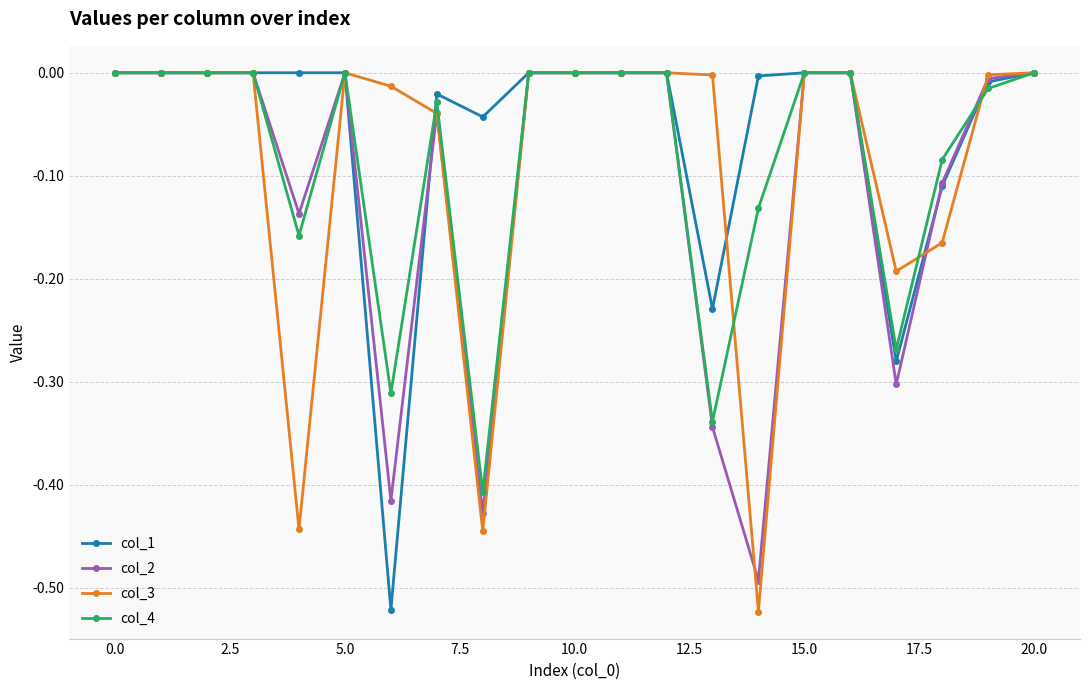

True or false: col_1 has more than 1 interior local peaks.

True